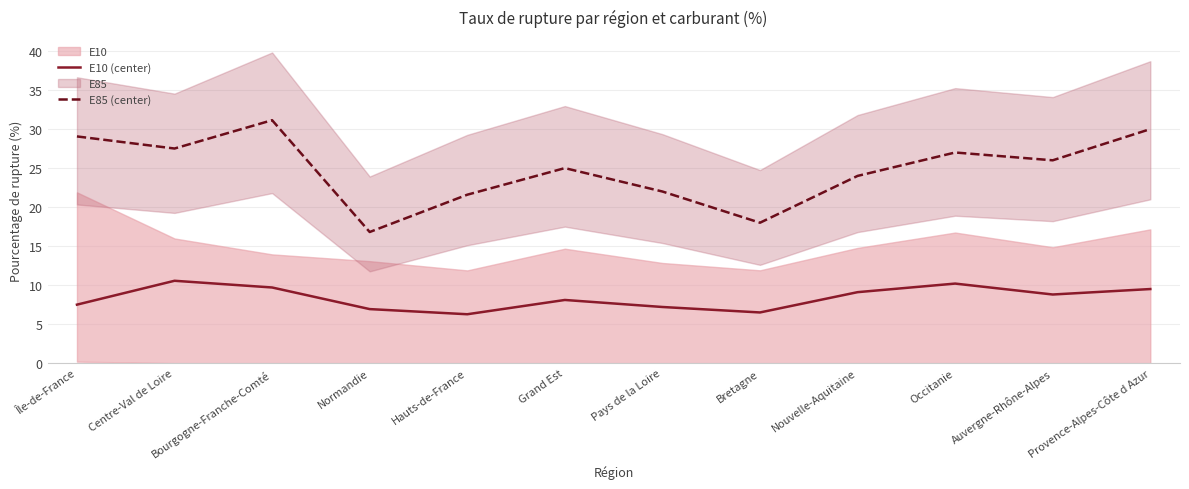

At which label is E10 (center) closest to 8?

Grand Est